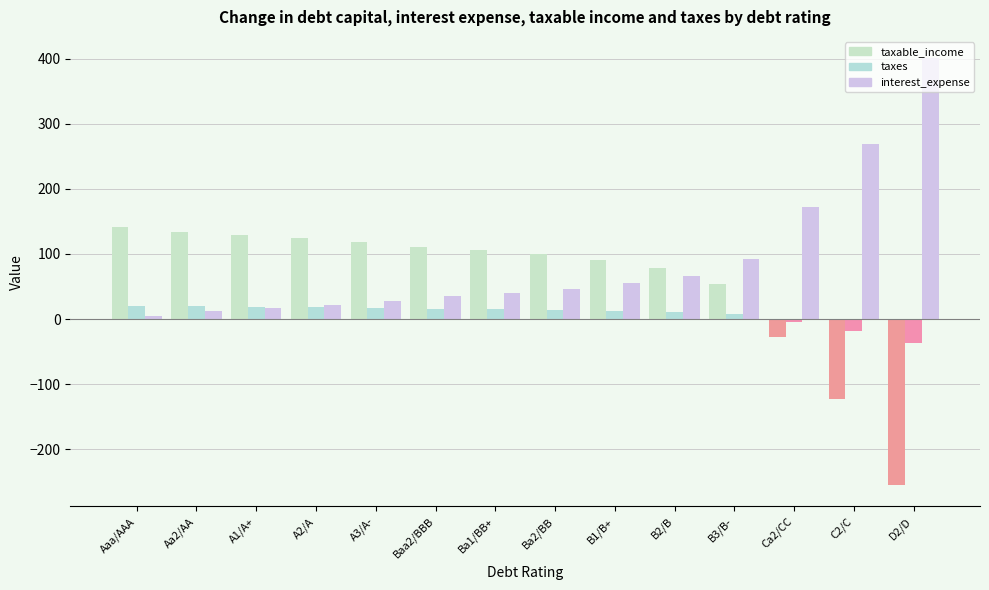

At how many categories does at least one series exceed 158?

3